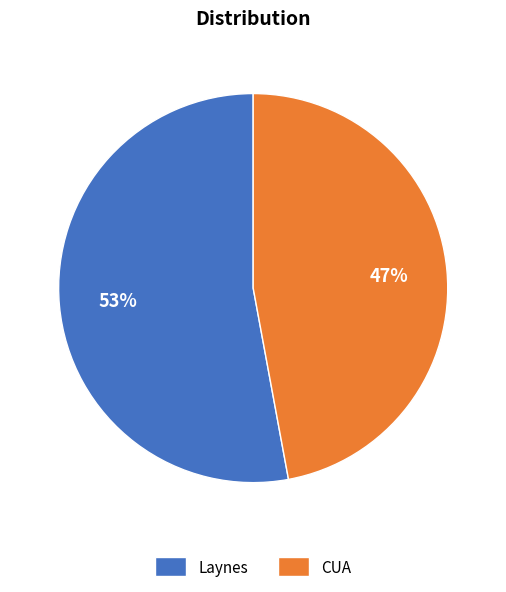

Approximately how many times larger is the value at CUA compared to Laynes?

0.9